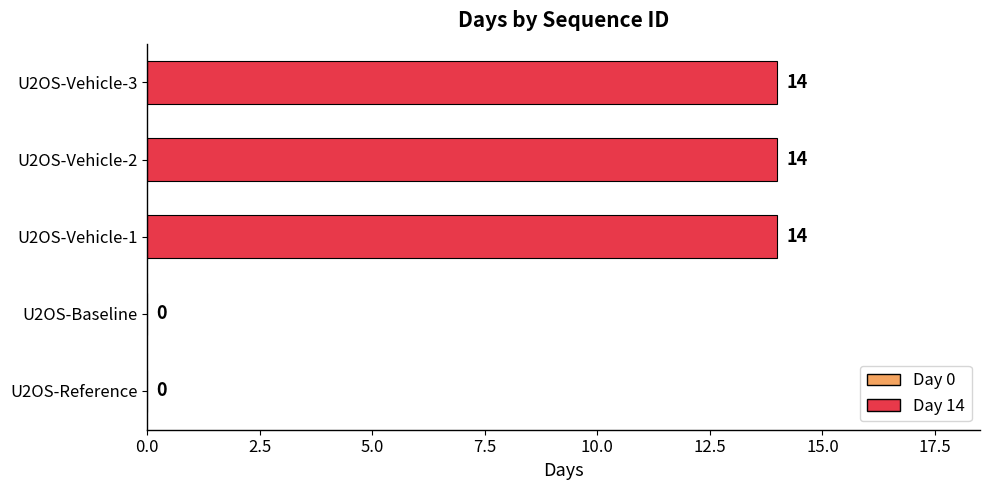

Are the bars horizontal?

Yes